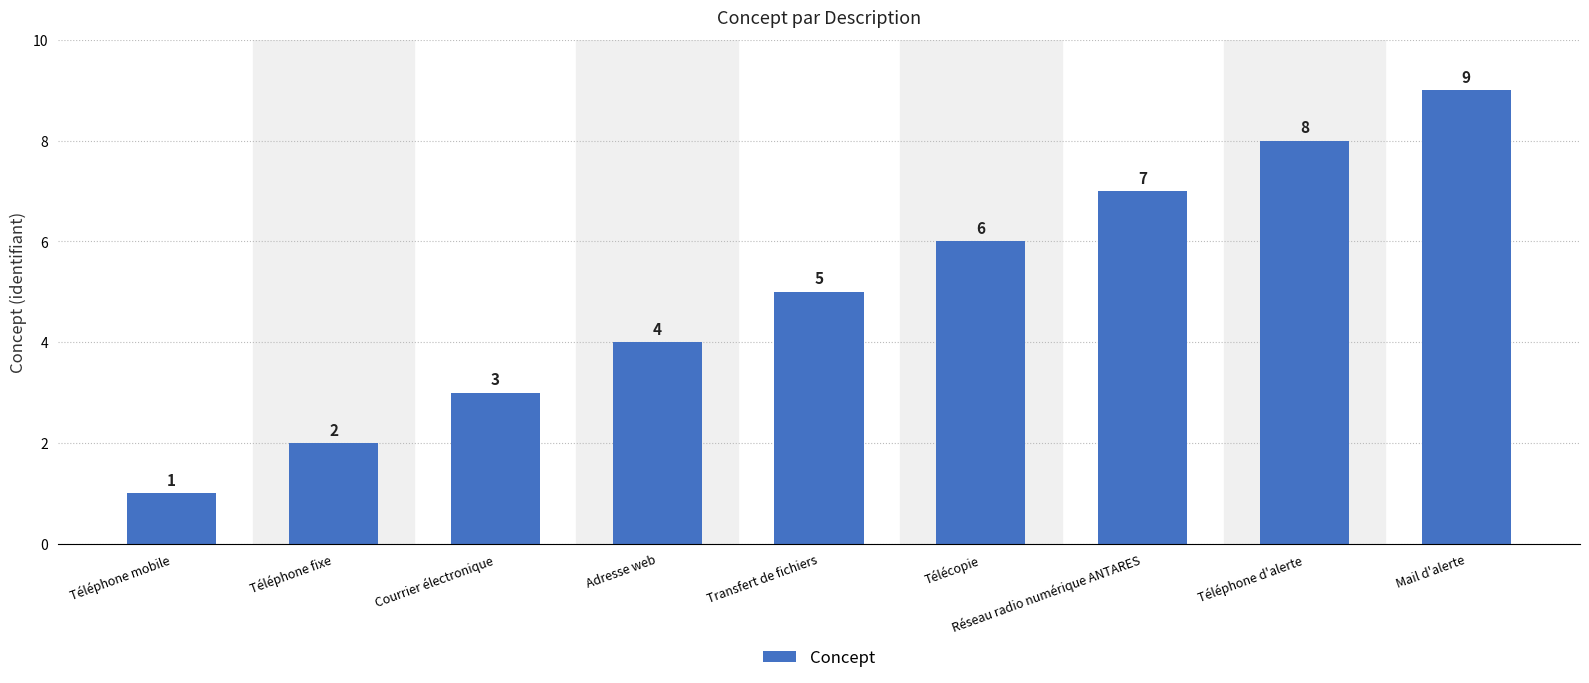

What is the label of the 6th bar from the left?

Télécopie